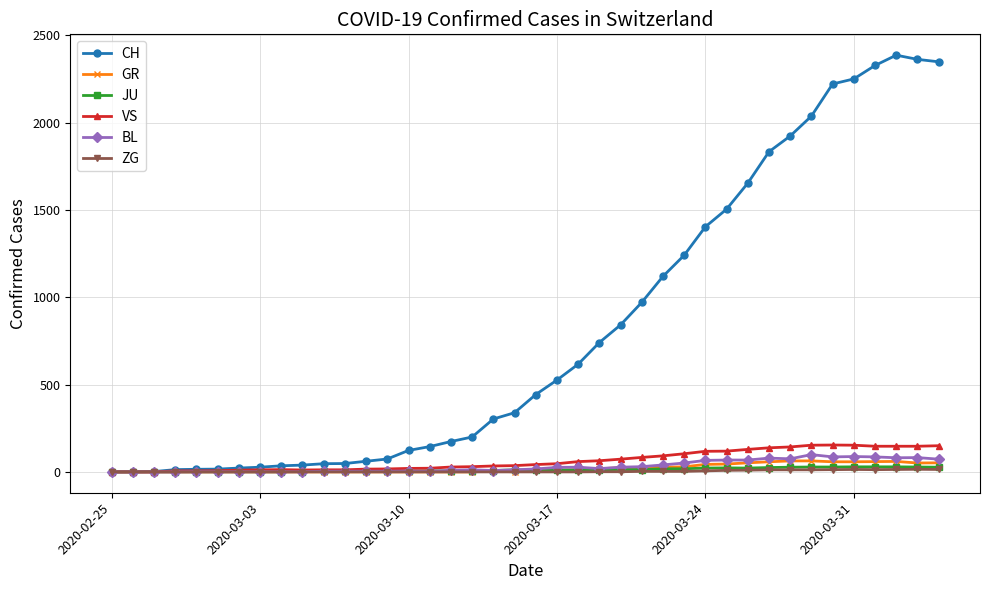

What is the greatest value displayed?

2387